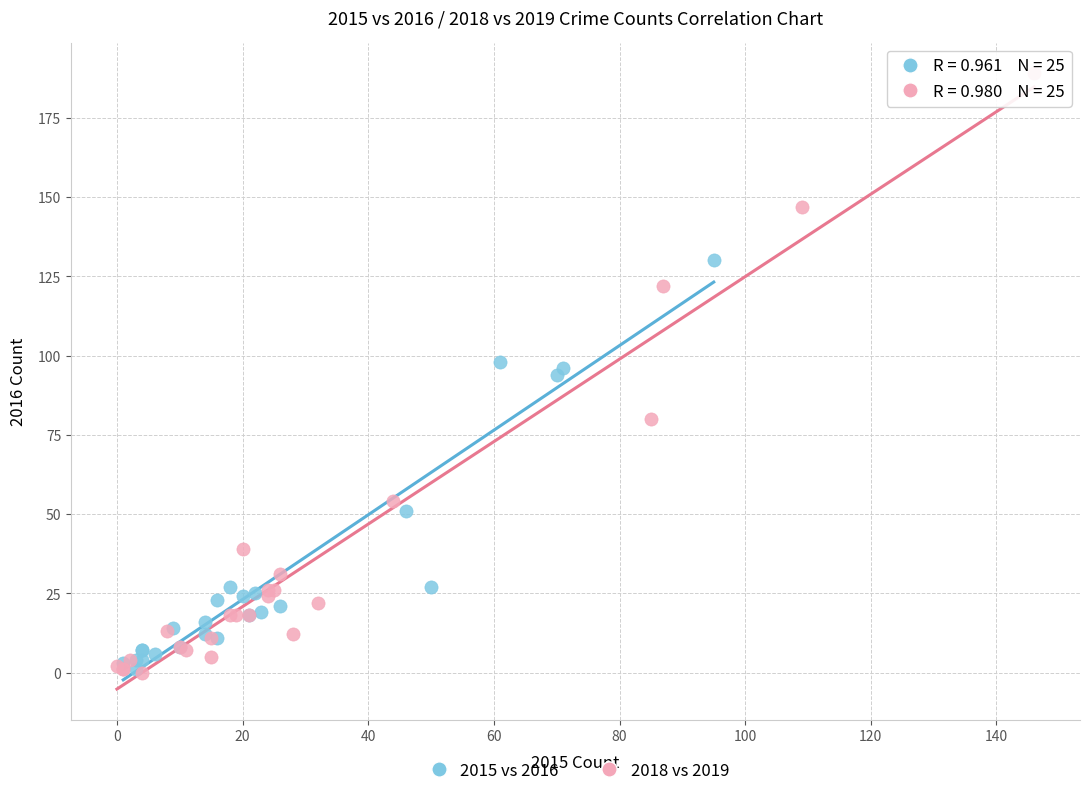

What are all the series names shown in the legend?

2015 vs 2016, 2018 vs 2019